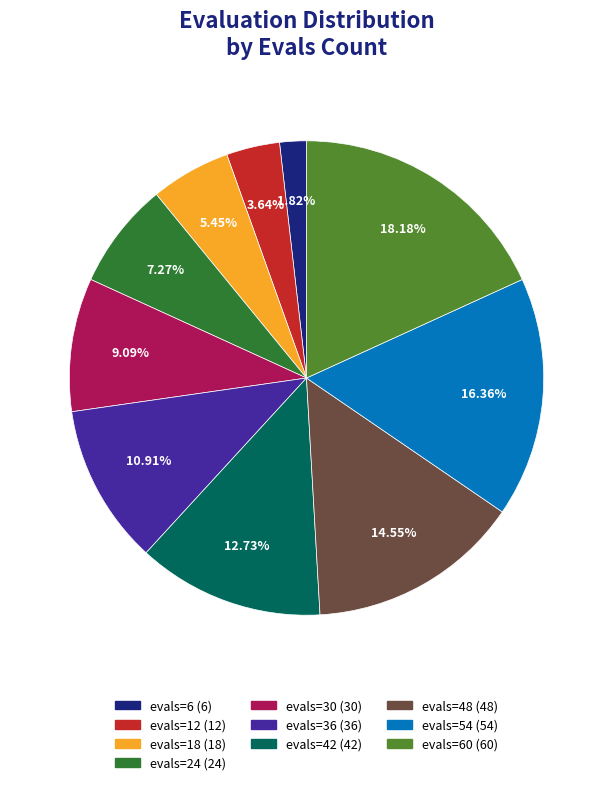

Is there any slice that represents more than half of the pie?

No